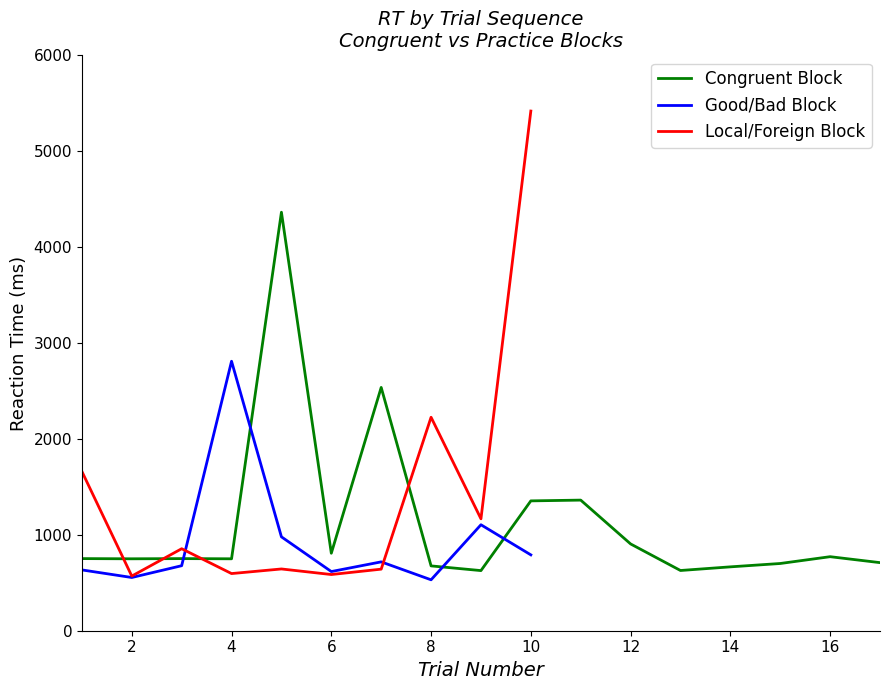

What is the highest value of the Good/Bad Block series?

2810